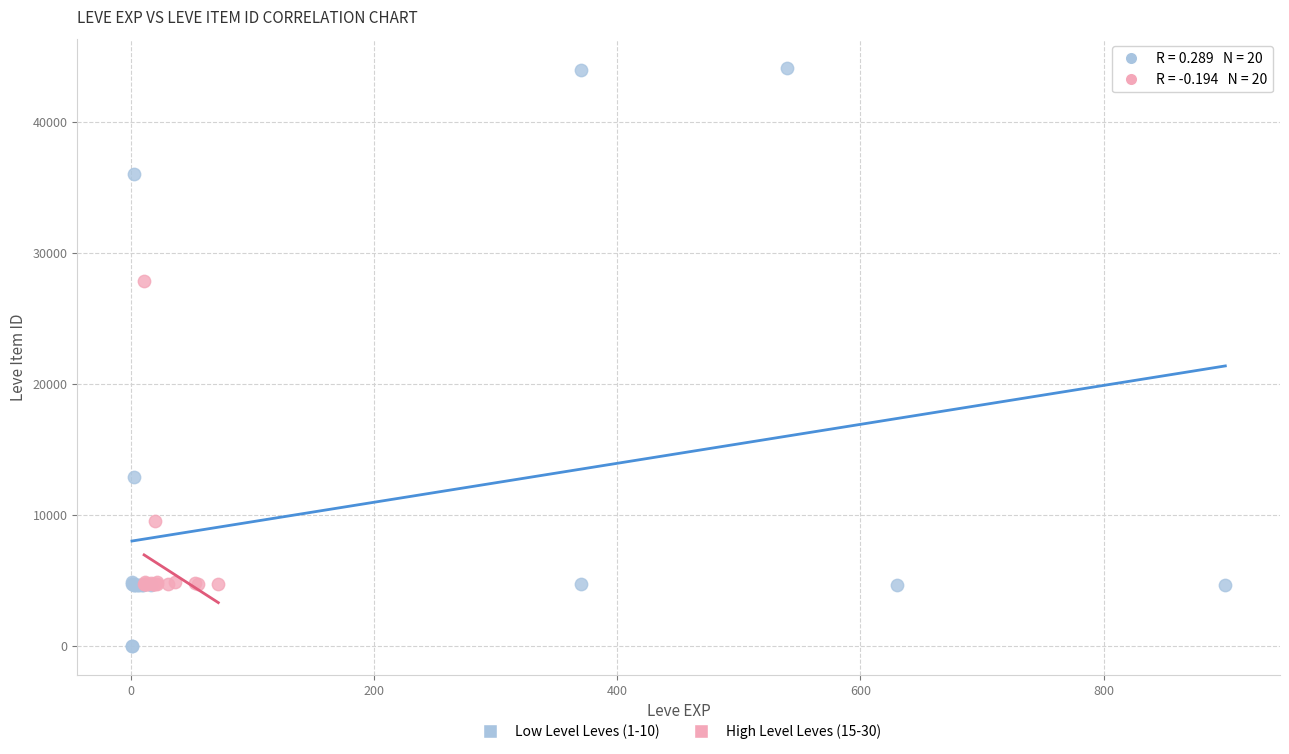

Which series has the widest spread of Y values?

Low Level Leves (1-10)